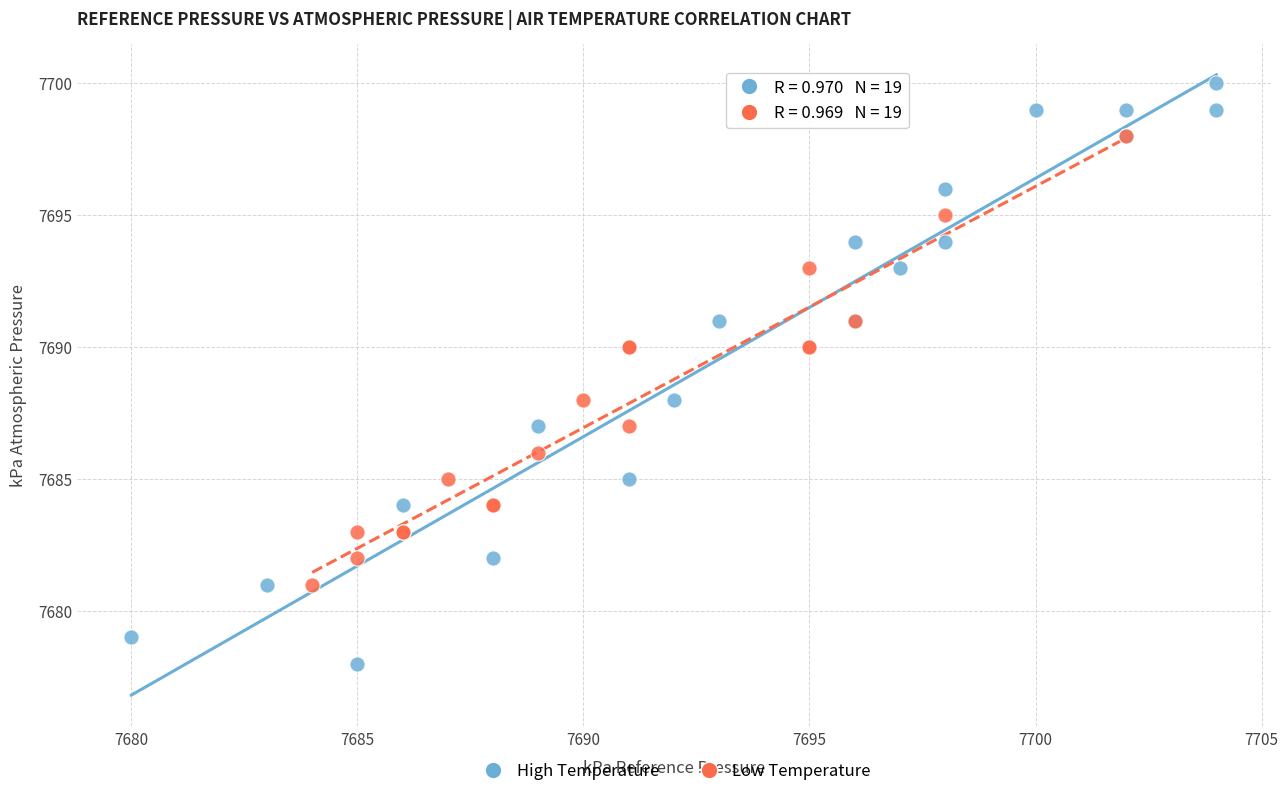

Which series reaches the minimum Y coordinate?

High Temperature